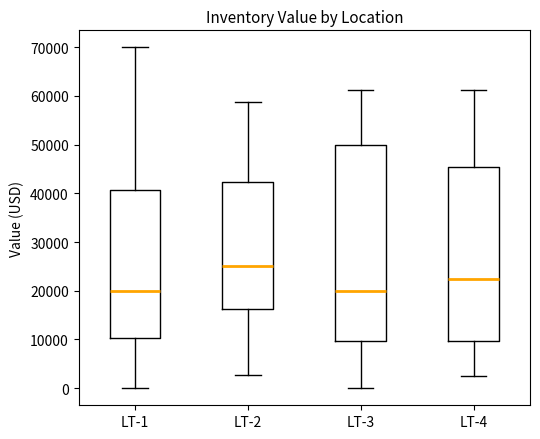

Which box's median line is the highest?

LT-2